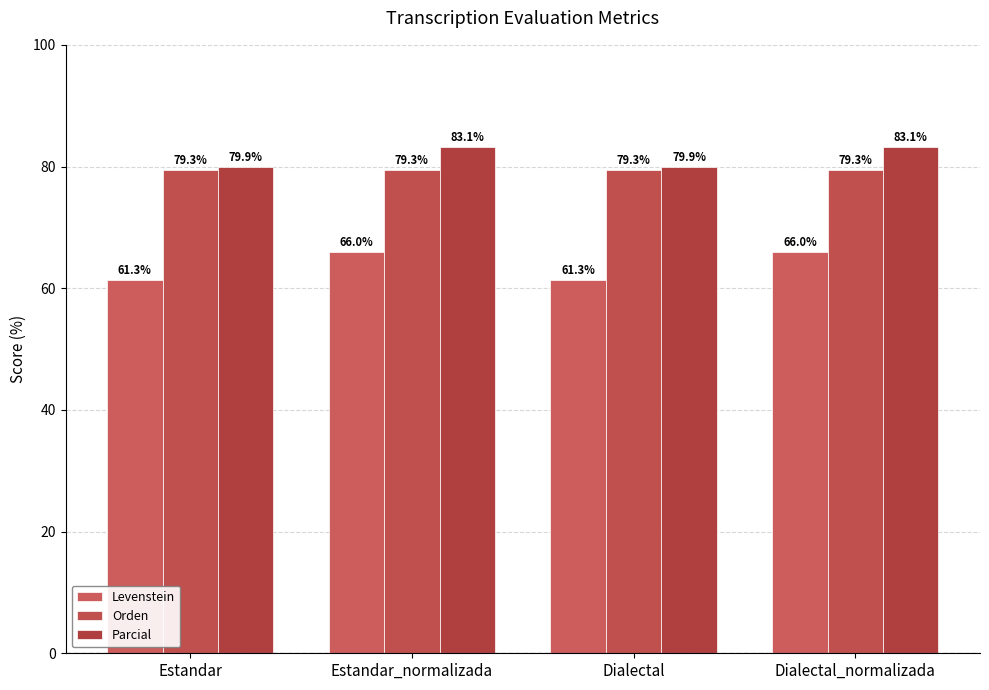

The value of Parcial at Estandar_normalizada is 48.8. True or false?

False